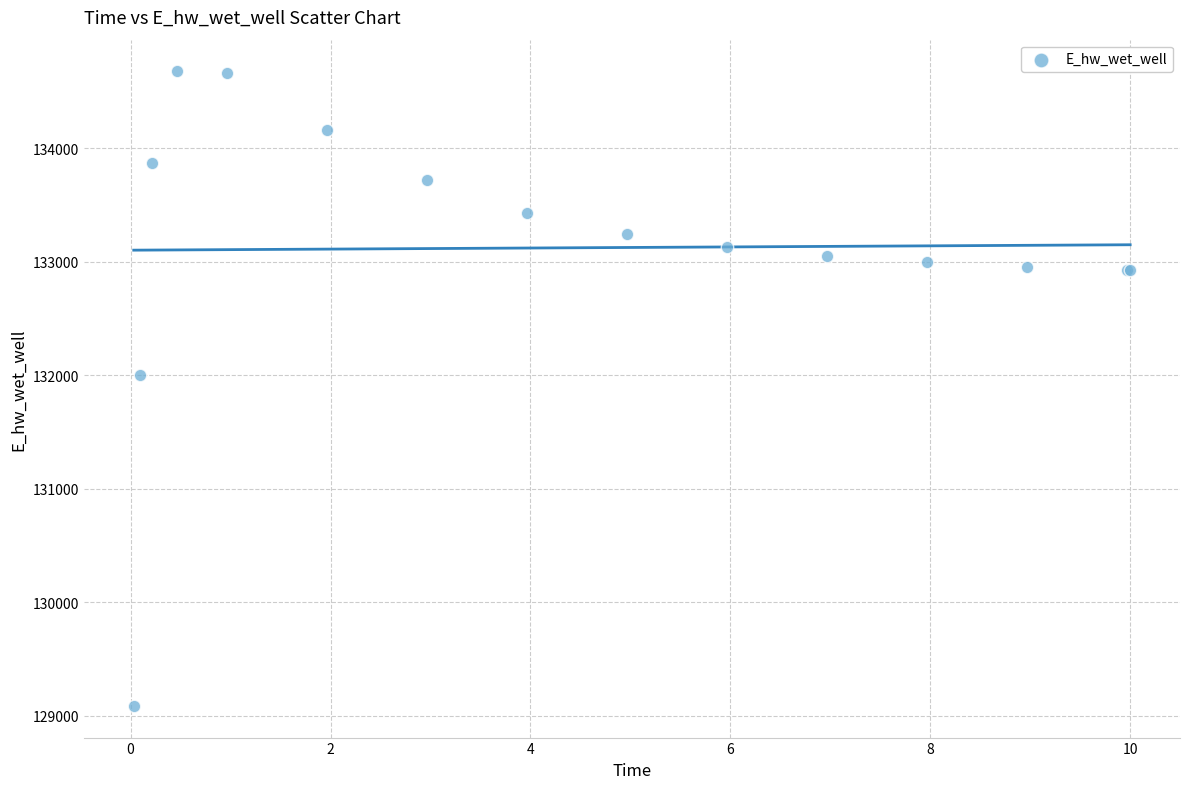

What Y value in the scatter plot is closest to 131881?

132003.3